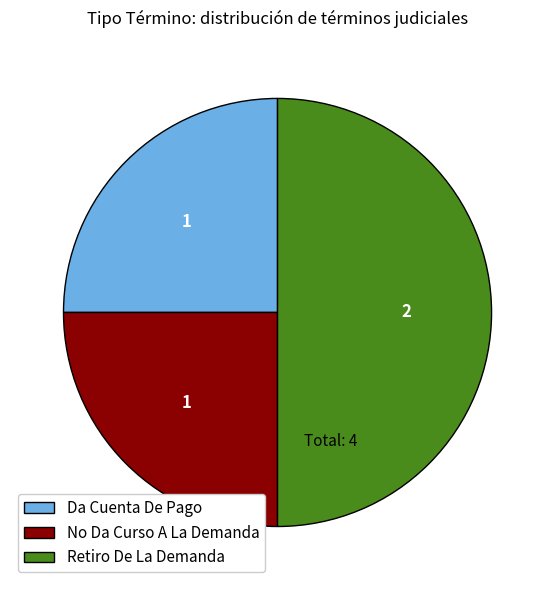

Which slice is the largest?

Retiro De La Demanda